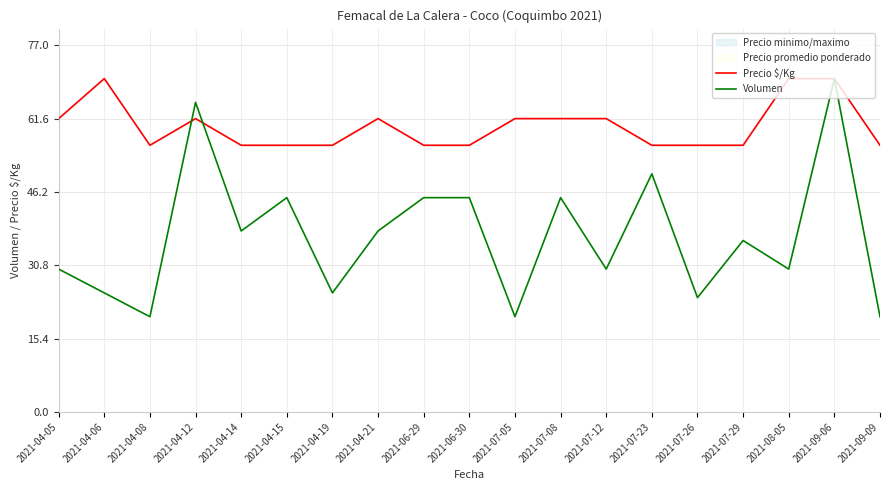

Reading right to left, what are all the values shown in this chart?

Precio $/Kg: 2021-09-09=56.0	2021-09-06=70.0	2021-08-05=70.0	2021-07-29=56.0	2021-07-26=56.0	2021-07-23=56.0	2021-07-12=61.6	2021-07-08=61.6	2021-07-05=61.6	2021-06-30=56.0	2021-06-29=56.0	2021-04-21=61.6	2021-04-19=56.0	2021-04-15=56.0	2021-04-14=56.0	2021-04-12=61.6	2021-04-08=56.0	2021-04-06=70.0	2021-04-05=61.6
Volumen: 2021-09-09=20.0	2021-09-06=70.0	2021-08-05=30.0	2021-07-29=36.0	2021-07-26=24.0	2021-07-23=50.0	2021-07-12=30.0	2021-07-08=45.0	2021-07-05=20.0	2021-06-30=45.0	2021-06-29=45.0	2021-04-21=38.0	2021-04-19=25.0	2021-04-15=45.0	2021-04-14=38.0	2021-04-12=65.0	2021-04-08=20.0	2021-04-06=25.0	2021-04-05=30.0